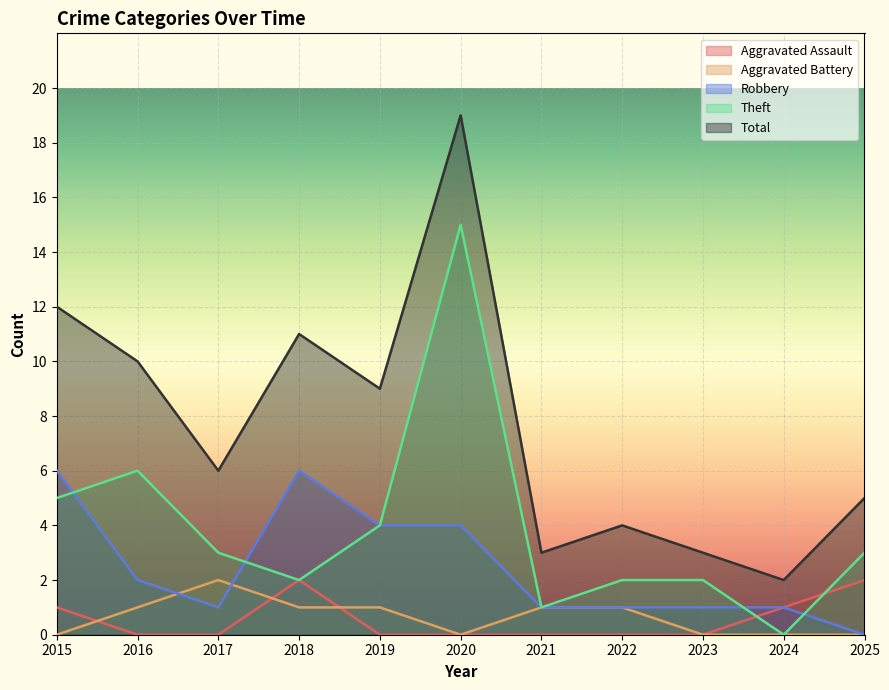

The value of Total at 2024 is 1. True or false?

False